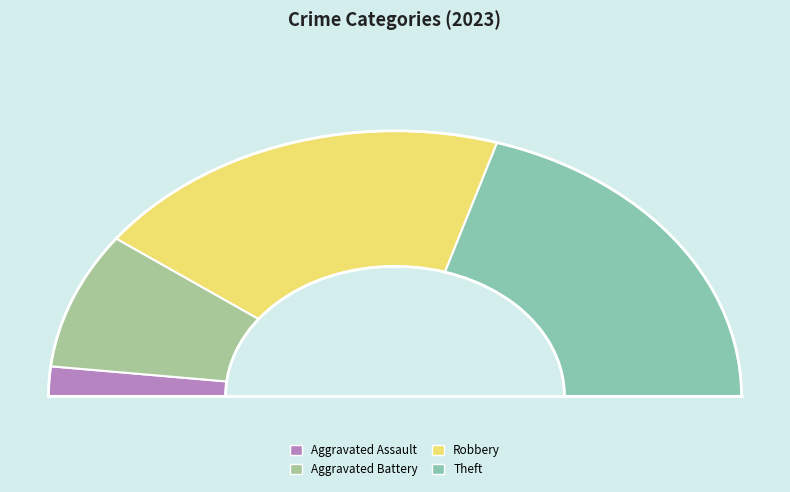

Does Robbery represent more than half of the total?

No